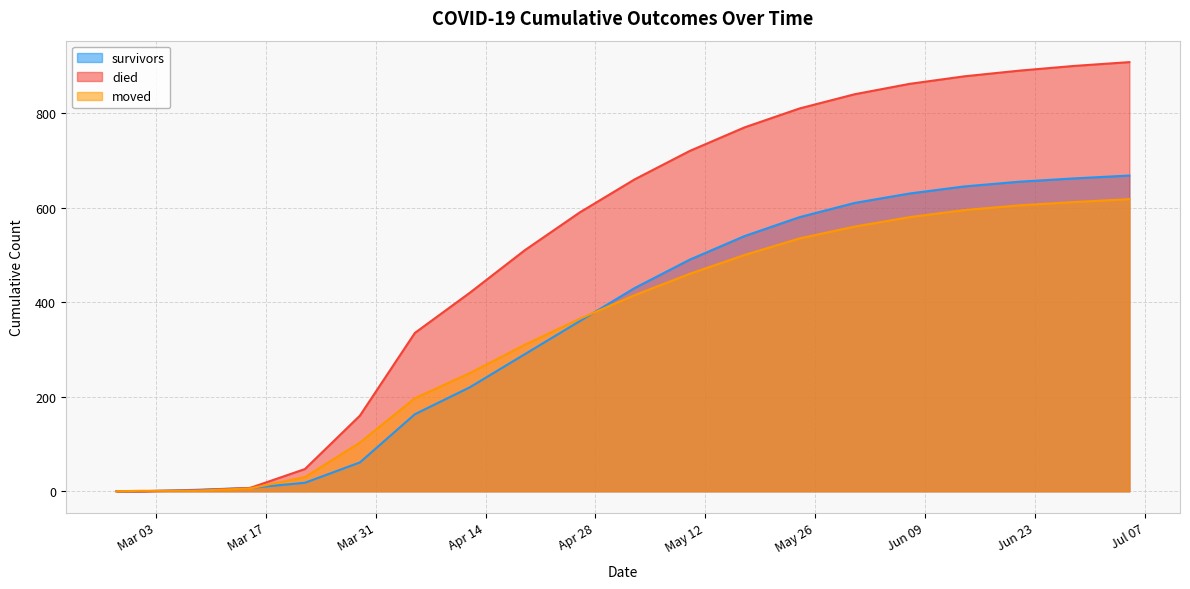

How many data points in moved are less than 415?

10